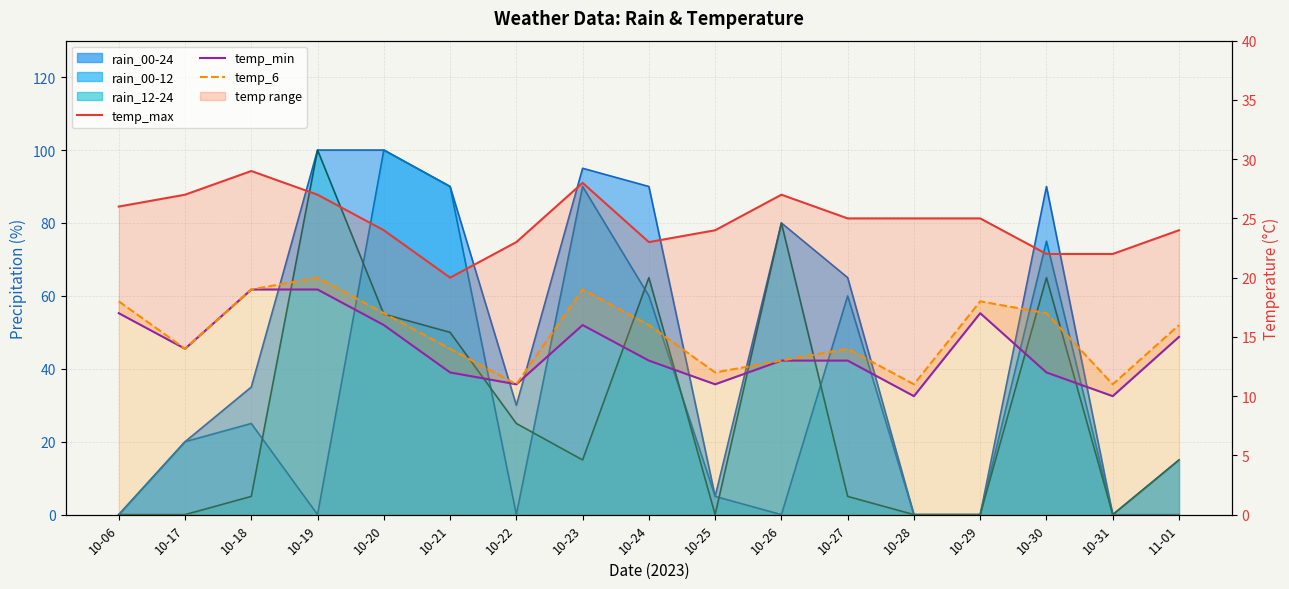

How many interior local valleys does the temp_max series have?

2